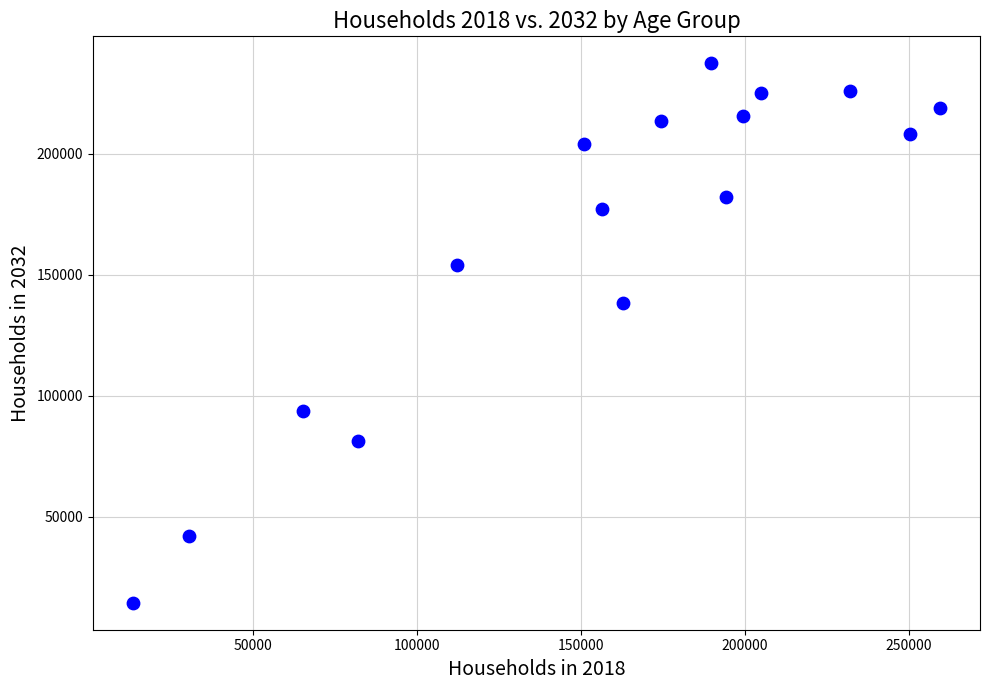

What is the range of Y values (max minus min)?

222854